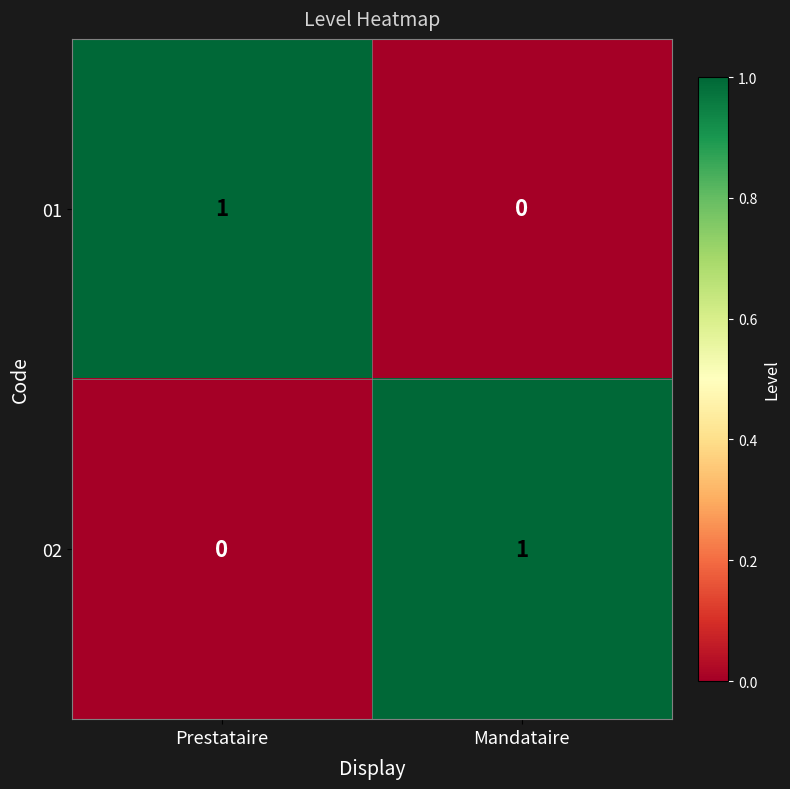

Is the value of 02 at Mandataire greater than the value of 01 at Mandataire?

Yes